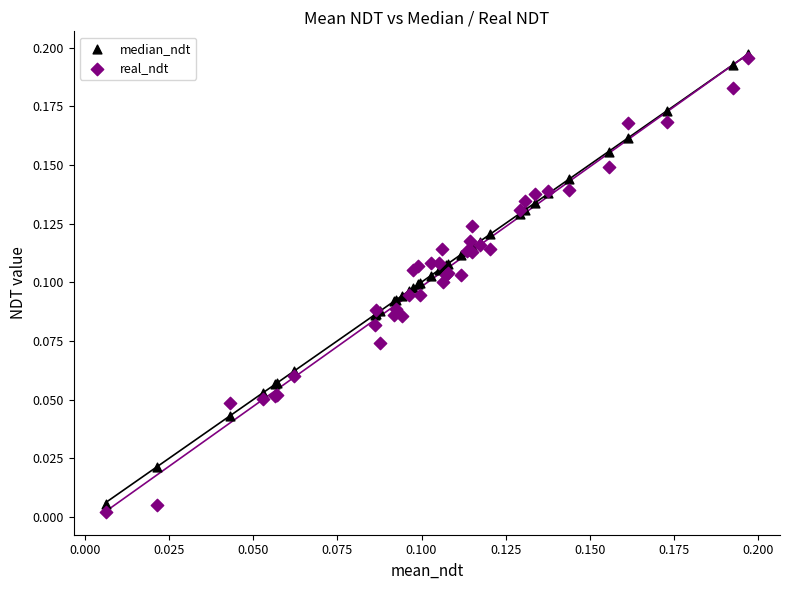

Which series contains the lowest Y value?

real_ndt